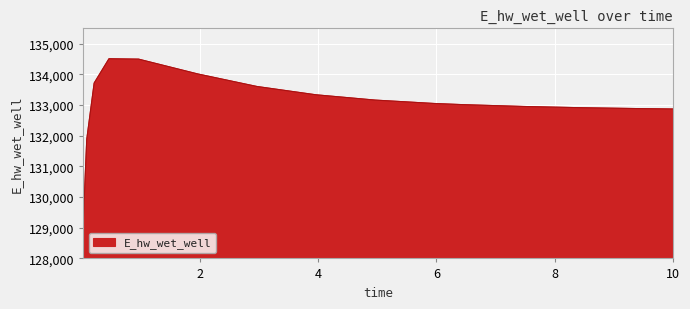

What is the greatest value displayed?

134507.8